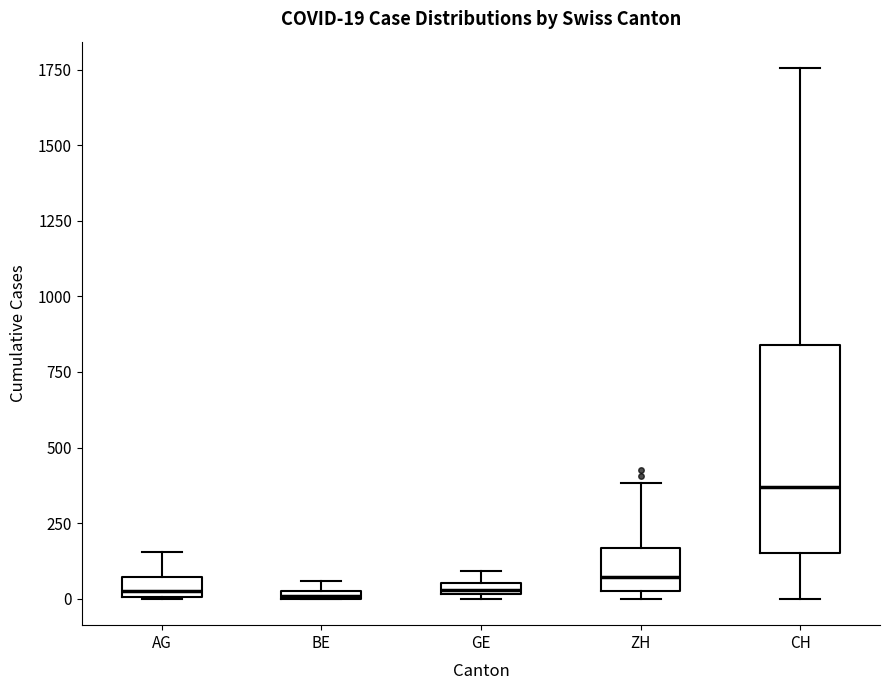

Which box is the tallest, from its lower edge to its upper edge?

CH